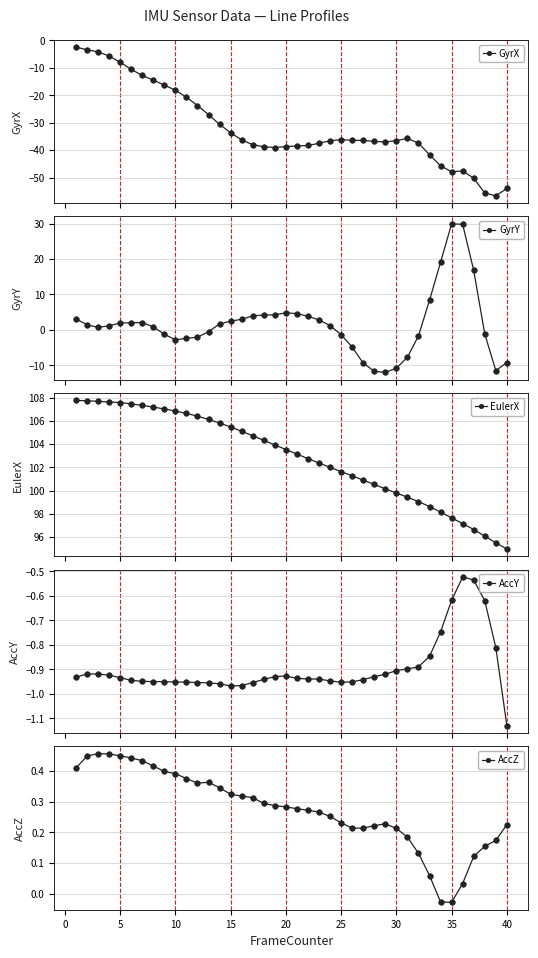

Reading left to right, transcribe all the data shown in this chart.

GyrX: -2.5	-3.4	-4.2	-5.7	-8.0	-10.5	-12.8	-14.5	-16.3	-18.2	-20.7	-23.7	-27.0	-30.6	-33.6	-36.3	-38.0	-38.7	-39.0	-38.7	-38.4	-38.3	-37.5	-36.6	-36.2	-36.4	-36.4	-36.8	-37.0	-36.5	-35.7	-37.4	-41.7	-45.7	-47.8	-47.6	-50.2	-55.6	-56.6	-53.9
GyrY: 3.1	1.4	0.7	1.1	1.9	2.0	2.1	0.9	-1.3	-2.8	-2.4	-2.1	-0.5	1.7	2.5	3.0	4.0	4.2	4.2	4.8	4.6	3.8	2.8	1.2	-1.4	-4.9	-9.4	-11.7	-12.0	-10.8	-7.7	-1.7	8.4	19.1	30.0	29.8	16.8	-1.1	-11.5	-9.2
EulerX: 107.8	107.7	107.7	107.6	107.6	107.5	107.3	107.2	107.0	106.9	106.6	106.4	106.1	105.8	105.5	105.1	104.7	104.3	103.9	103.5	103.1	102.8	102.4	102.0	101.6	101.3	100.9	100.5	100.2	99.8	99.4	99.1	98.6	98.2	97.7	97.2	96.7	96.1	95.5	95.0
AccY: -0.9	-0.9	-0.9	-0.9	-0.9	-0.9	-0.9	-0.9	-0.9	-1.0	-1.0	-1.0	-1.0	-1.0	-1.0	-1.0	-1.0	-0.9	-0.9	-0.9	-0.9	-0.9	-0.9	-0.9	-1.0	-1.0	-0.9	-0.9	-0.9	-0.9	-0.9	-0.9	-0.8	-0.7	-0.6	-0.5	-0.5	-0.6	-0.8	-1.1
AccZ: 0.4	0.4	0.5	0.5	0.4	0.4	0.4	0.4	0.4	0.4	0.4	0.4	0.4	0.3	0.3	0.3	0.3	0.3	0.3	0.3	0.3	0.3	0.3	0.3	0.2	0.2	0.2	0.2	0.2	0.2	0.2	0.1	0.1	-0.0	-0.0	0.0	0.1	0.2	0.2	0.2